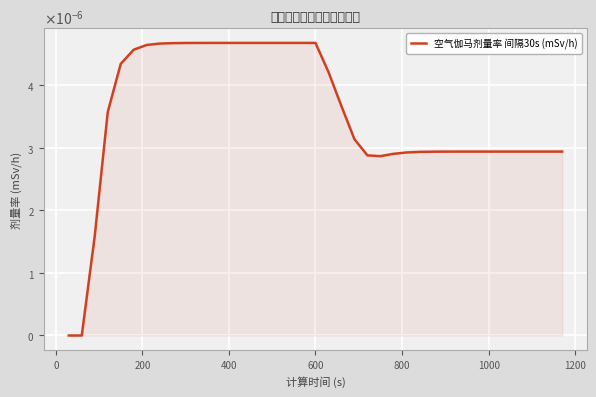

Does the chart have visible grid lines?

Yes